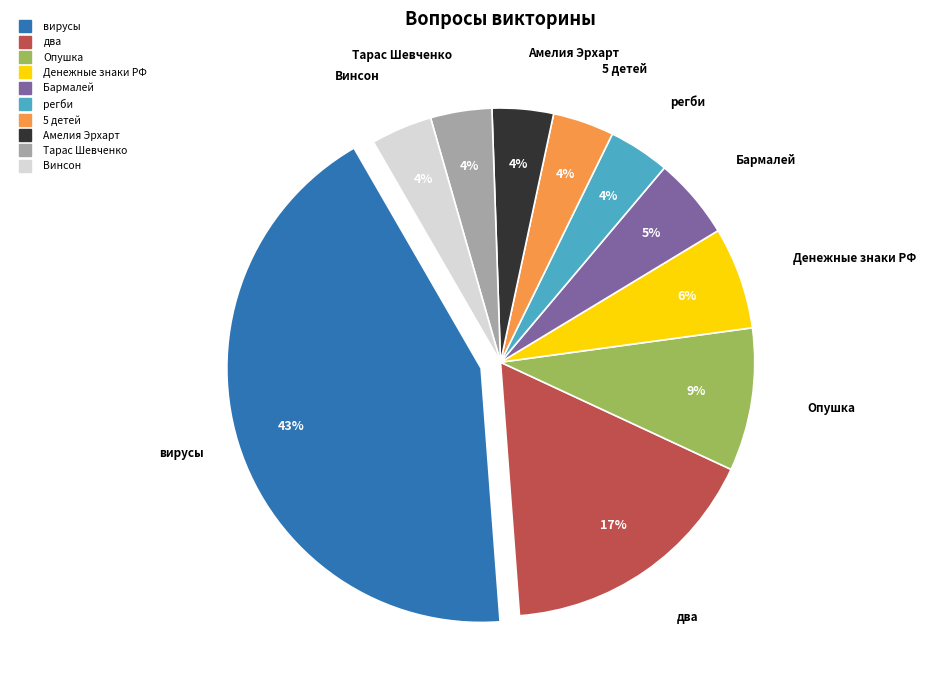

Count the number of slices in the pie.

10